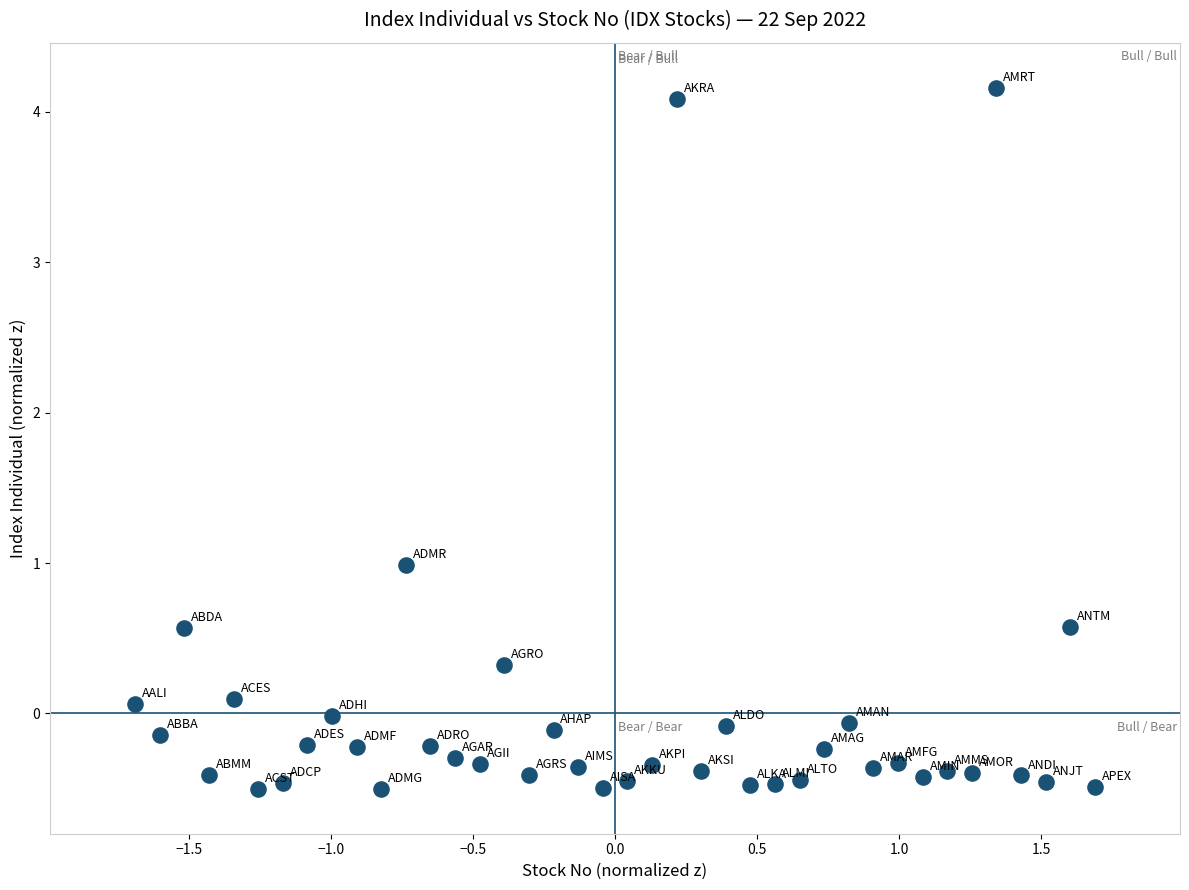

What is the range of X values (max minus min)?

3.4